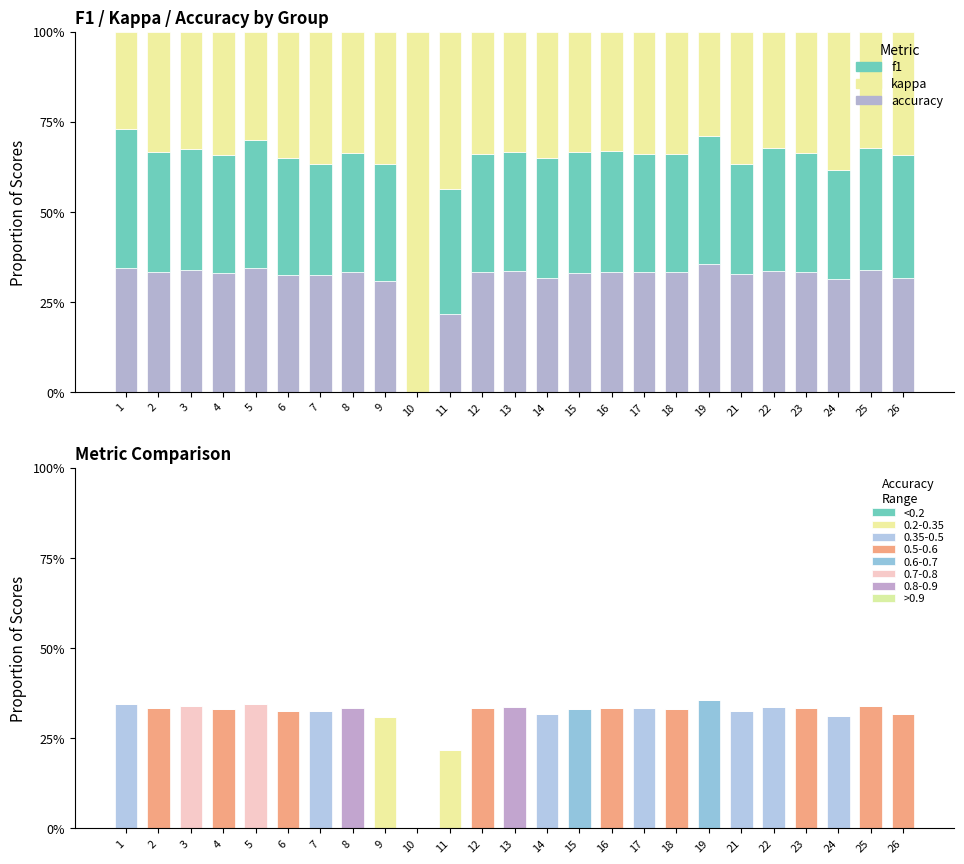

Which has a higher value, 25 or 12?

25